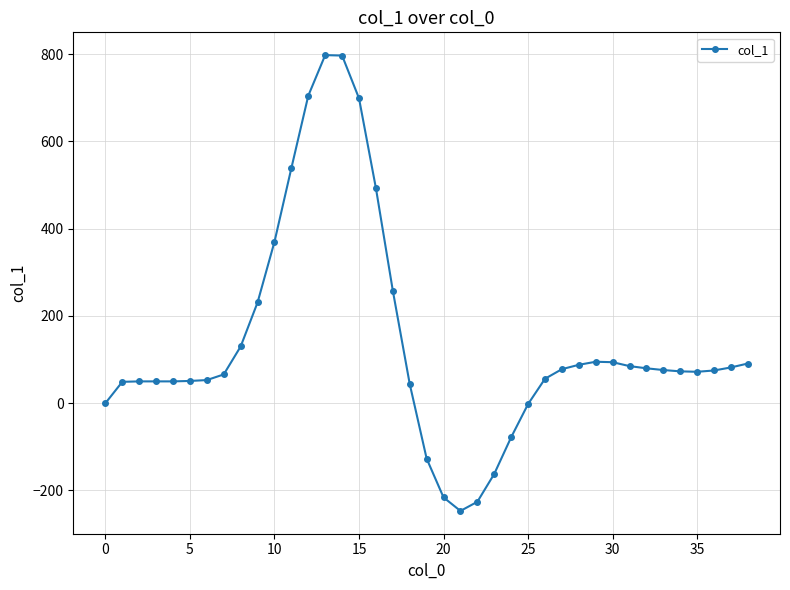

What is the difference between the second highest and second lowest values?

1023